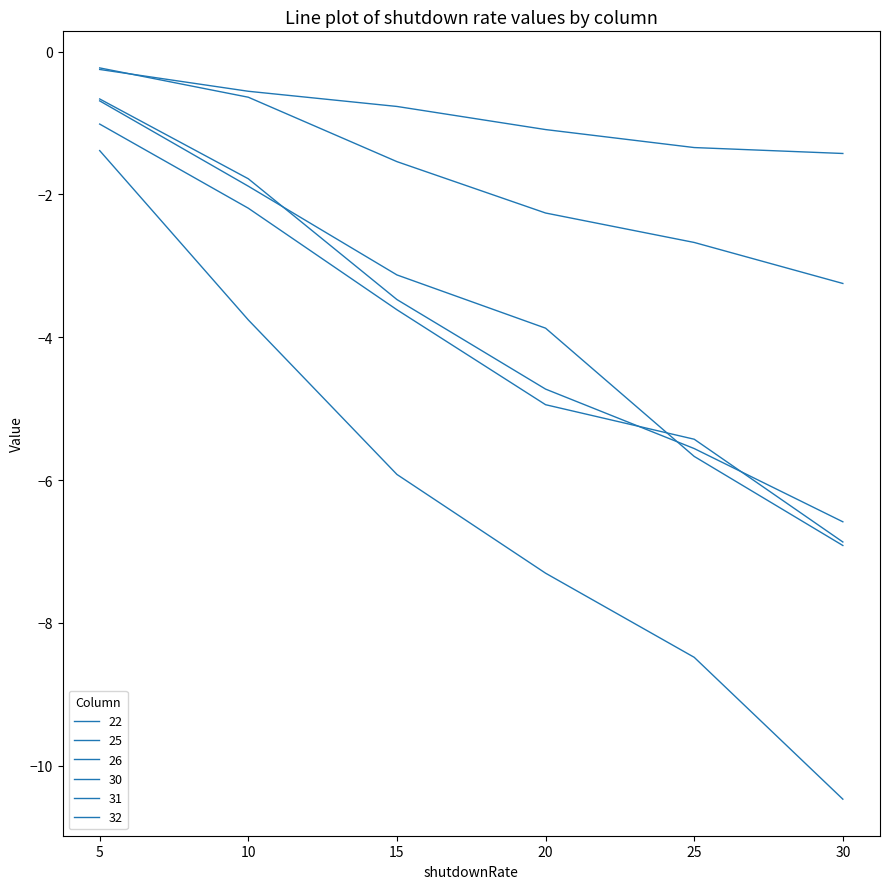

What is the value of the 30 point at the 1st from the left?

-0.7